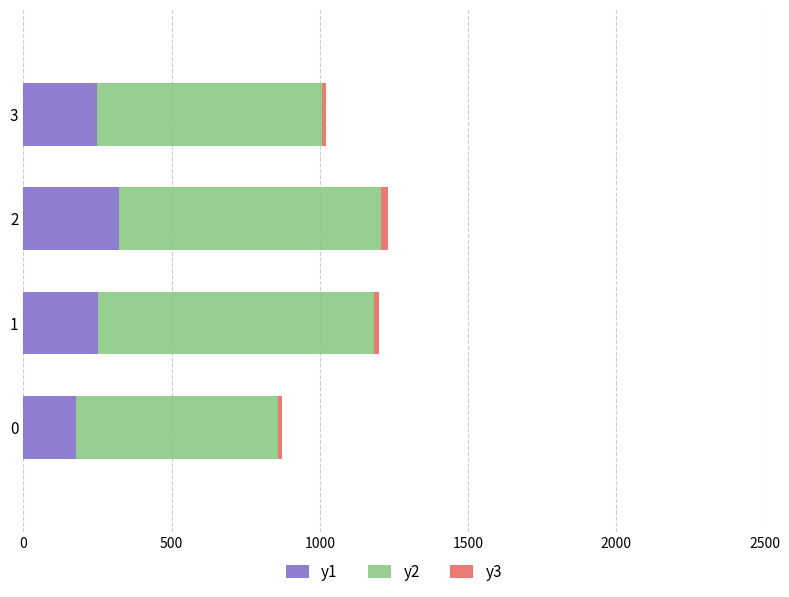

Reading right to left, extract all data points from this chart.

y1: 247	323	252	179
y2: 762	884	932	680
y3: 11	22	17	14